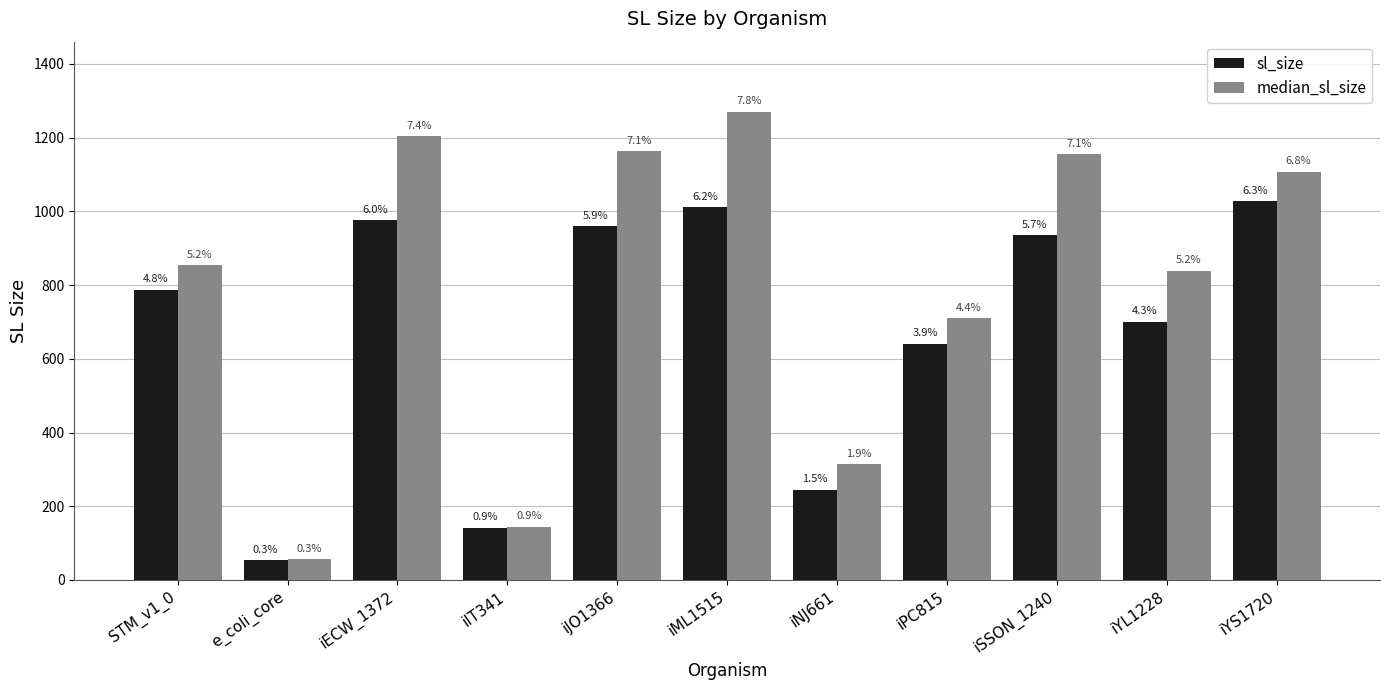

At which label does sl_size reach its peak?

iYS1720